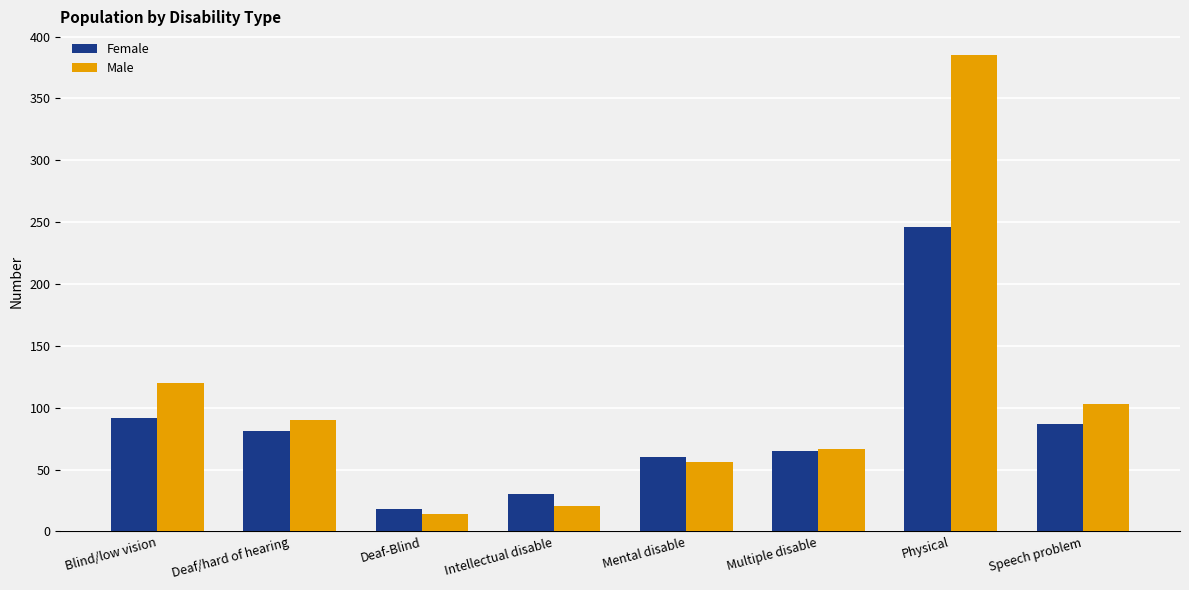

What is the sum of all Male values?

856